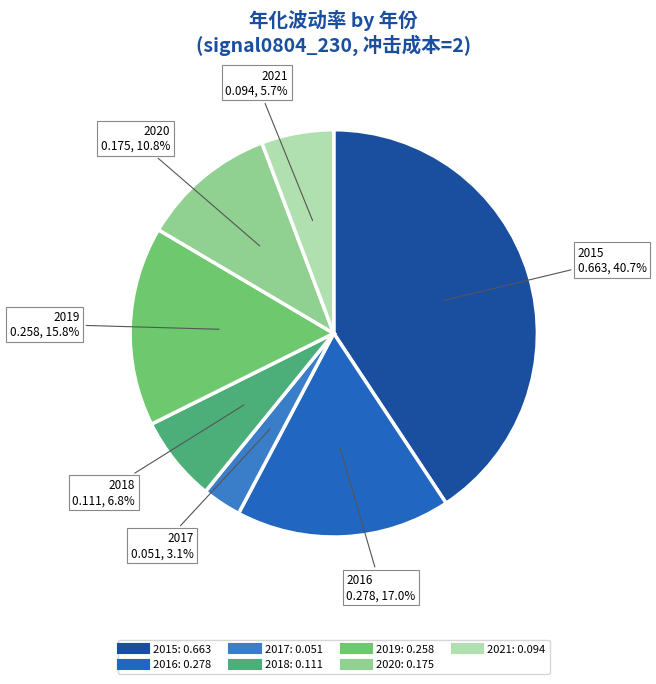

Between 2020 and 2021, which is larger?

2020